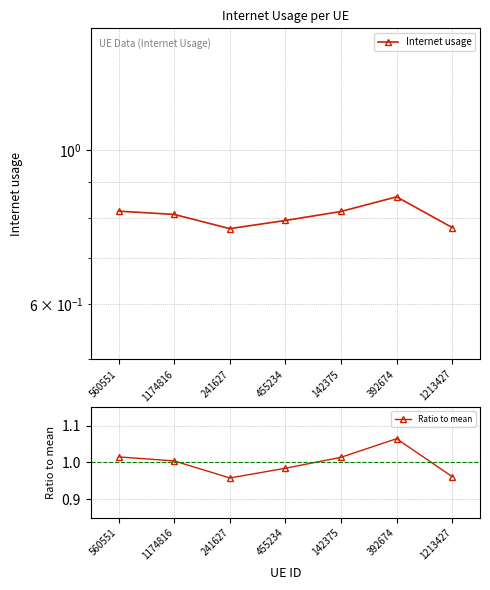

The Internet usage series shows 0.8 at 560551. True or false?

True